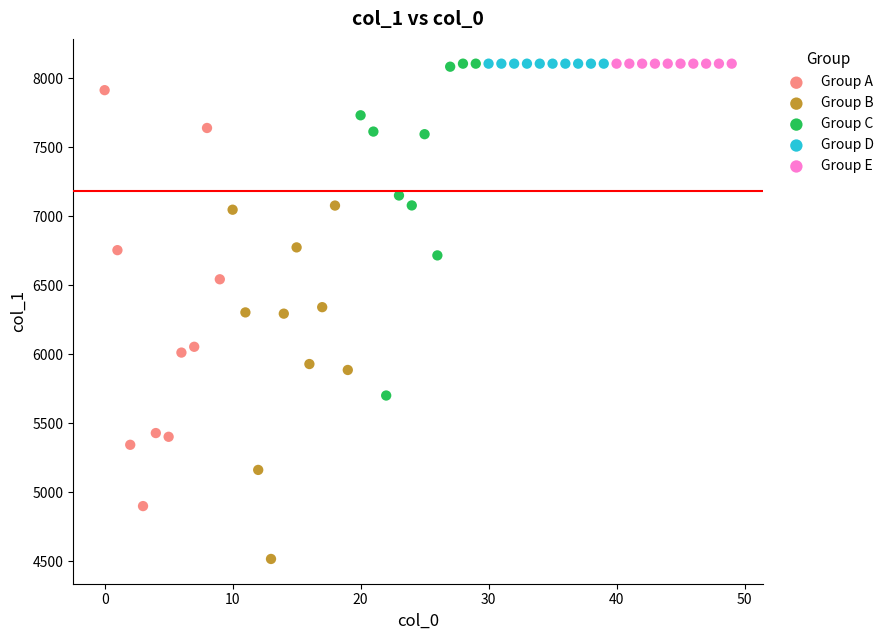

Which series reaches the minimum Y coordinate?

Group B